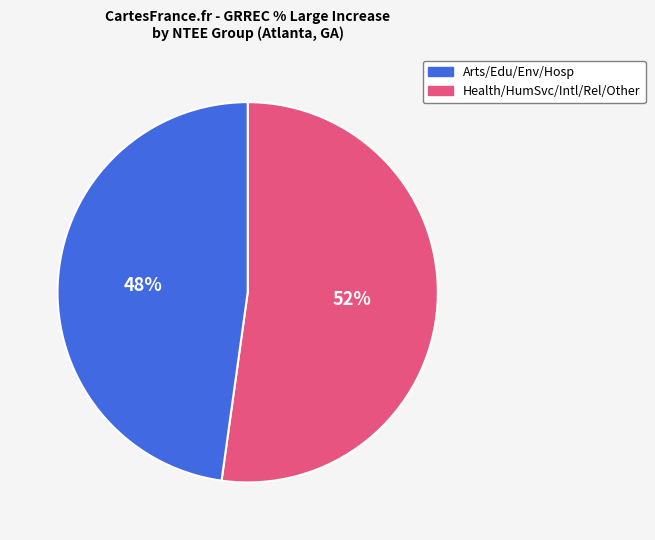

To the nearest percent, what is the average slice percentage?

50%